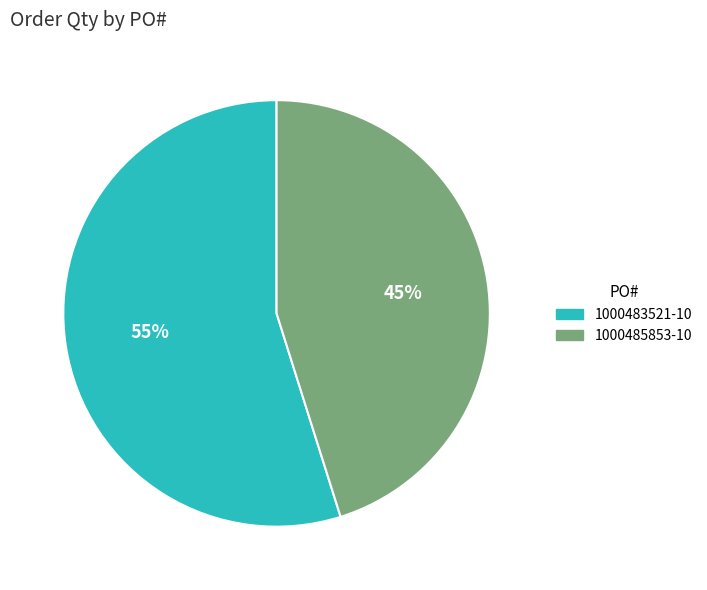

Count the number of slices in the pie.

2